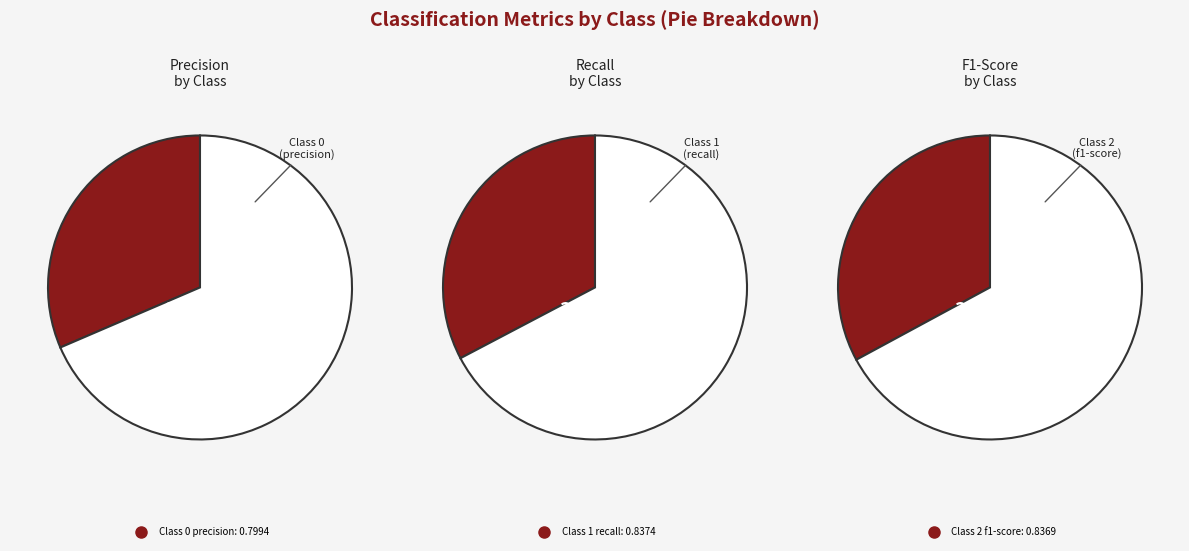

Rank the categories by recall value from highest to lowest.

2, 0, 1